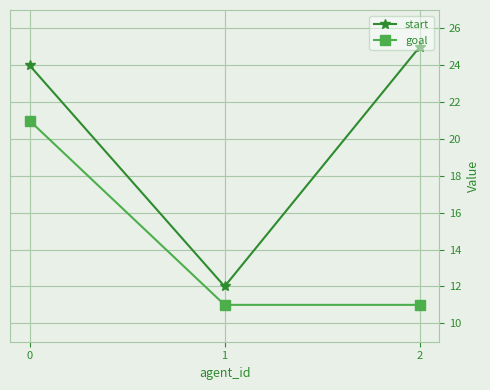

What is the sum of all goal values?

43